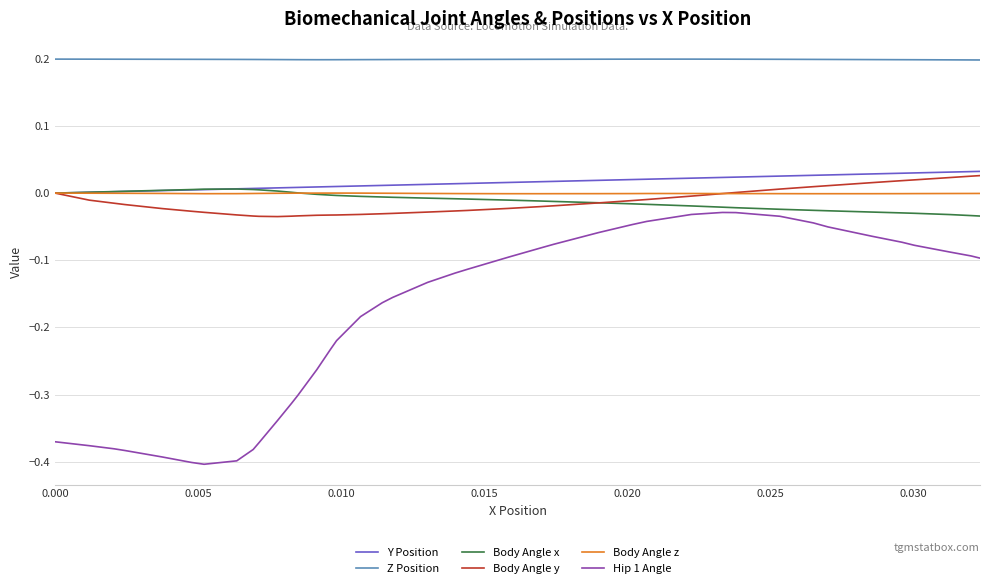

True or false: Body Angle y and Z Position intersect in this chart.

False